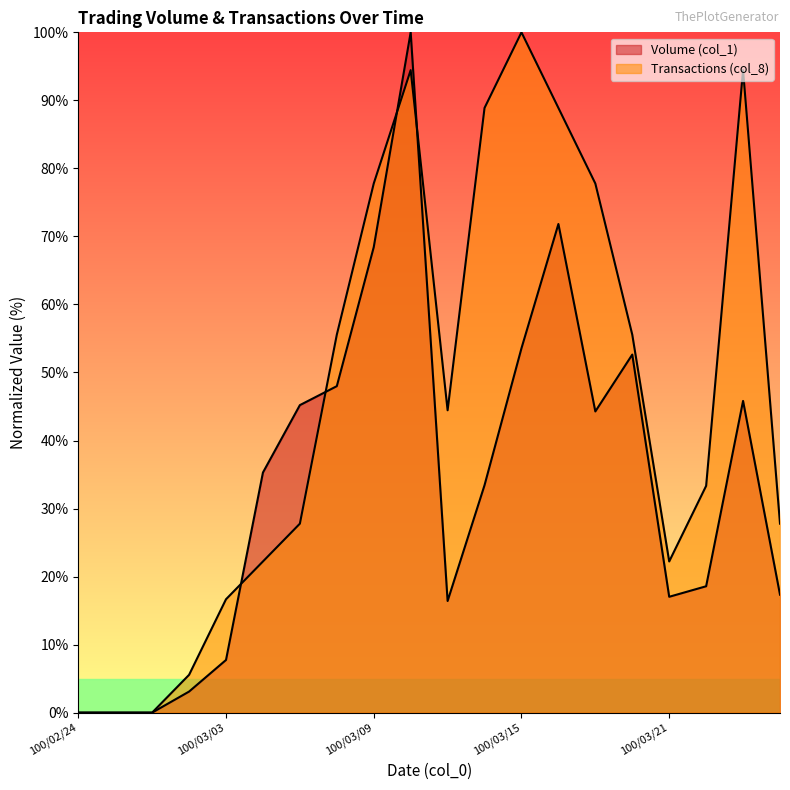

True or false: Volume (col_1) and Transactions (col_8) cross at least once.

True